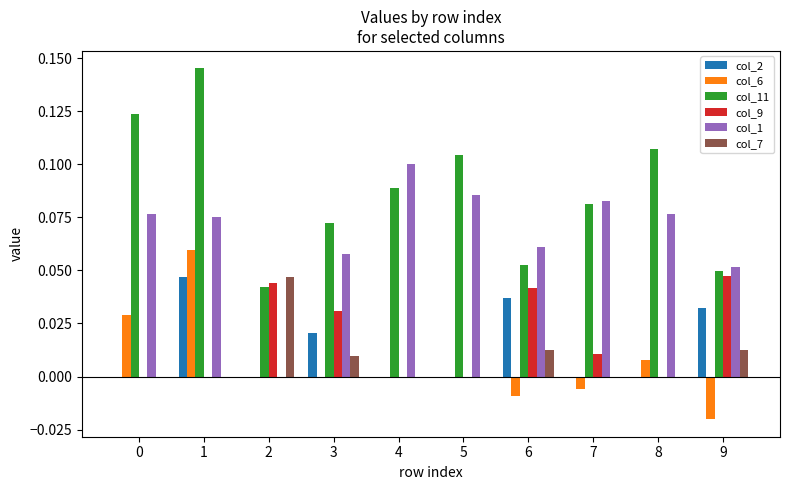

Is it true that col_2 equals 0.0 at 4?

True